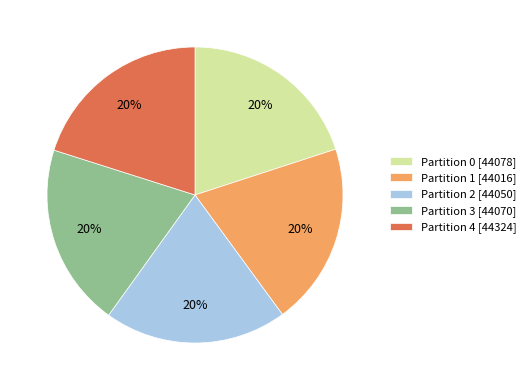

What is the ratio of the value at Partition 0 [44078] to the value at Partition 4 [44324]?

1.0